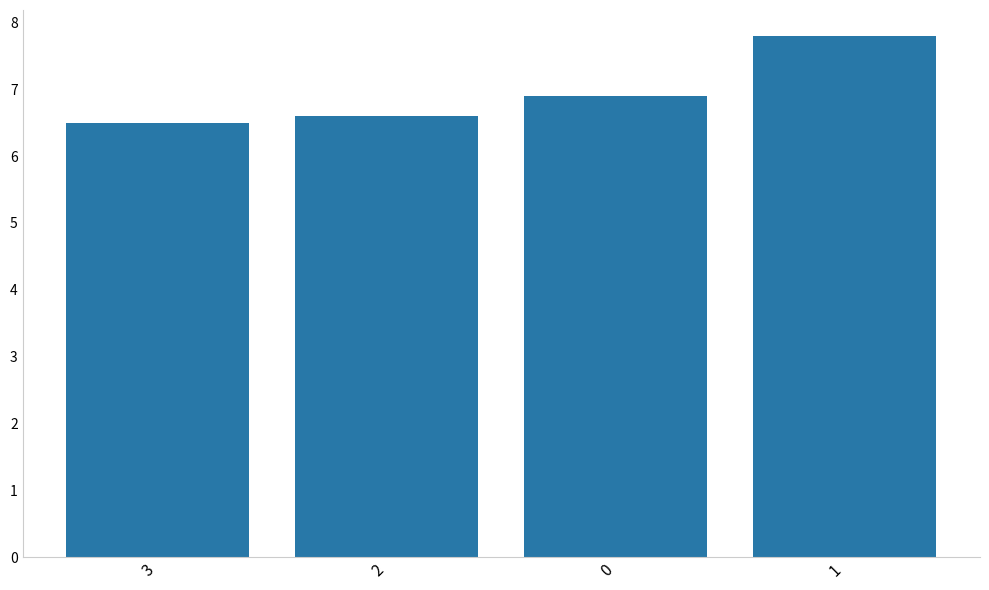

What is the ratio of the value at 0 to the value at 2?

1.0